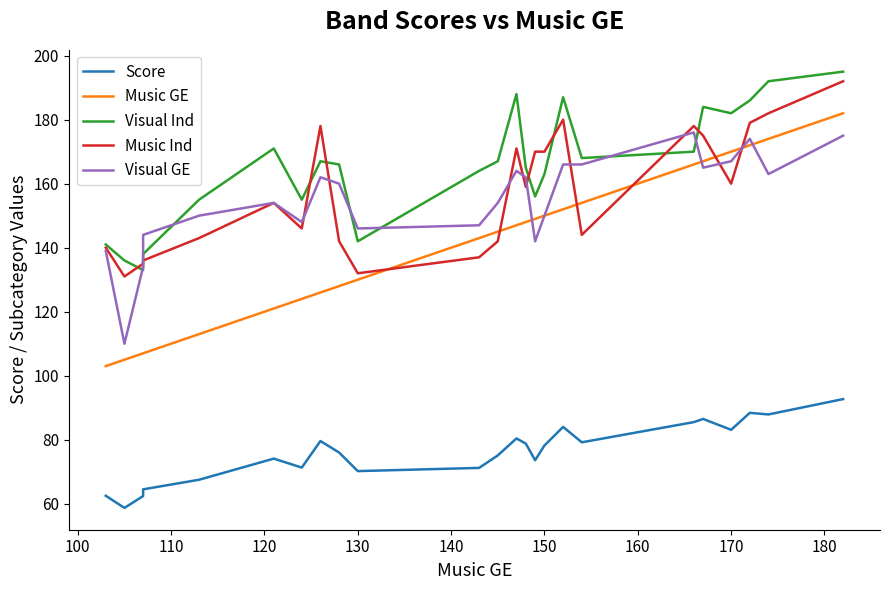

In Visual GE, how many points are higher than both neighbors (excluding endpoints)?

5